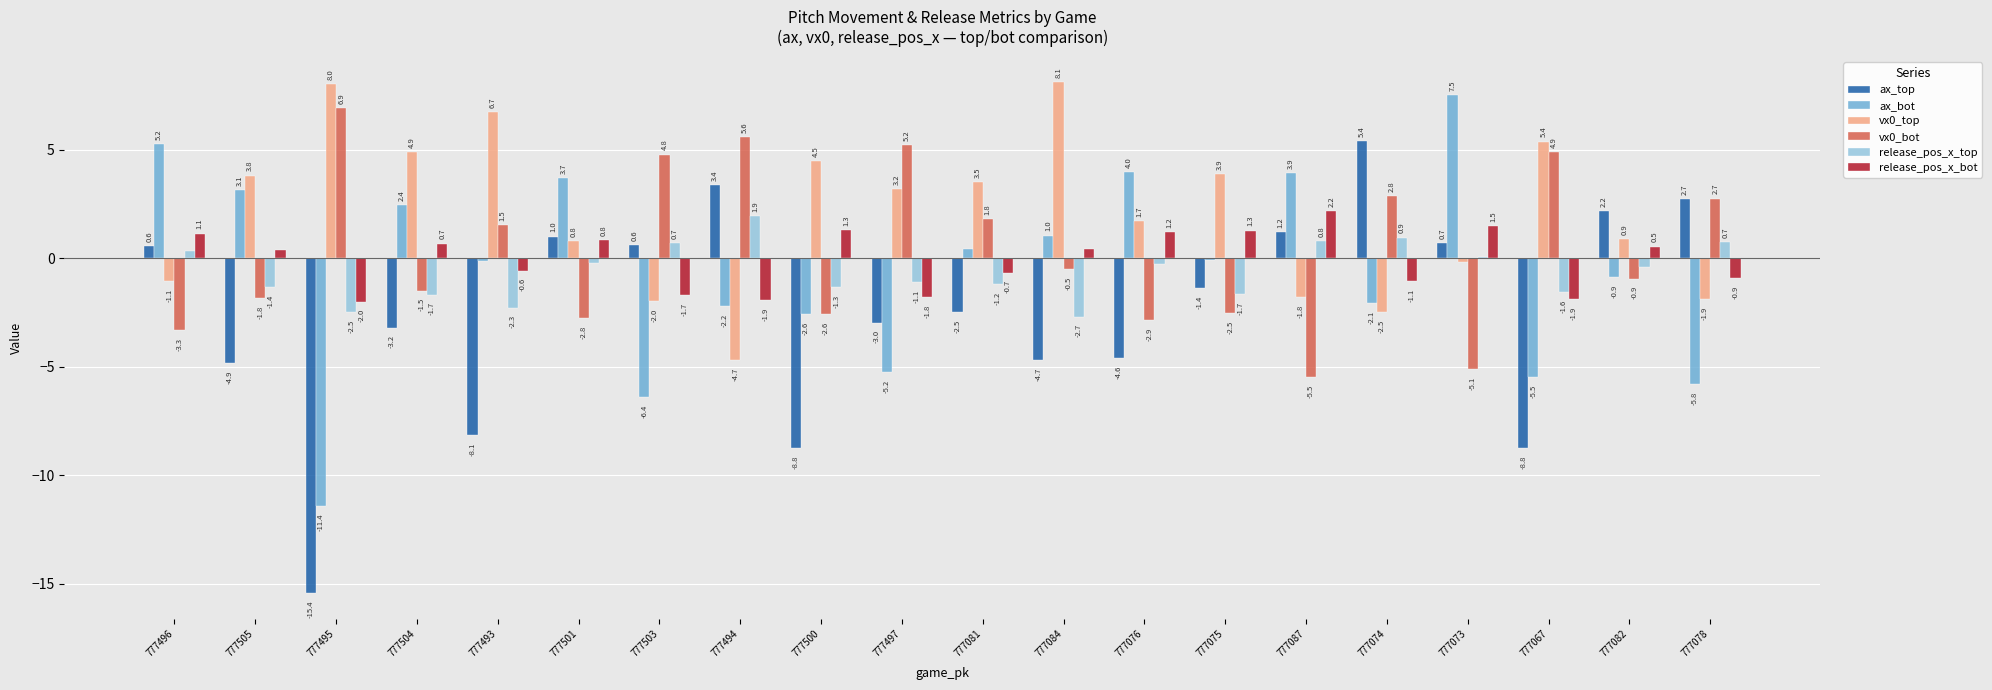

What is the sum of all ax_bot values?

-11.1